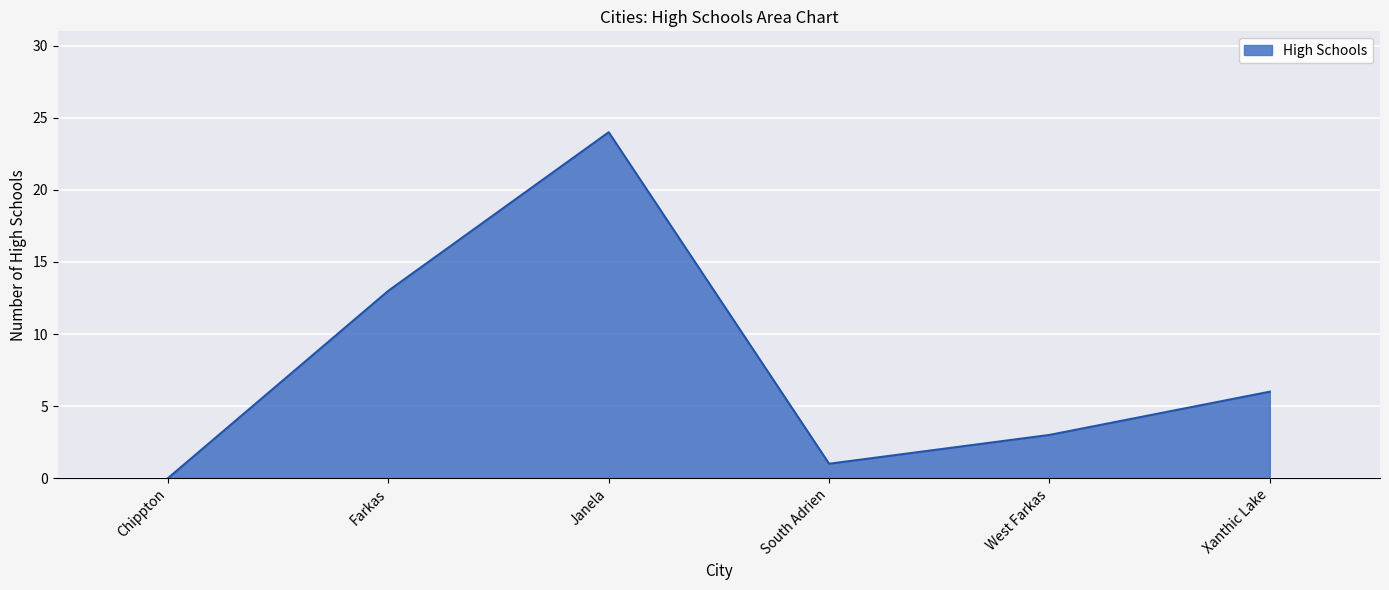

Reading left to right, extract all data points from this chart.

Chippton=0	Farkas=13	Janela=24	South Adrien=1	West Farkas=3	Xanthic Lake=6